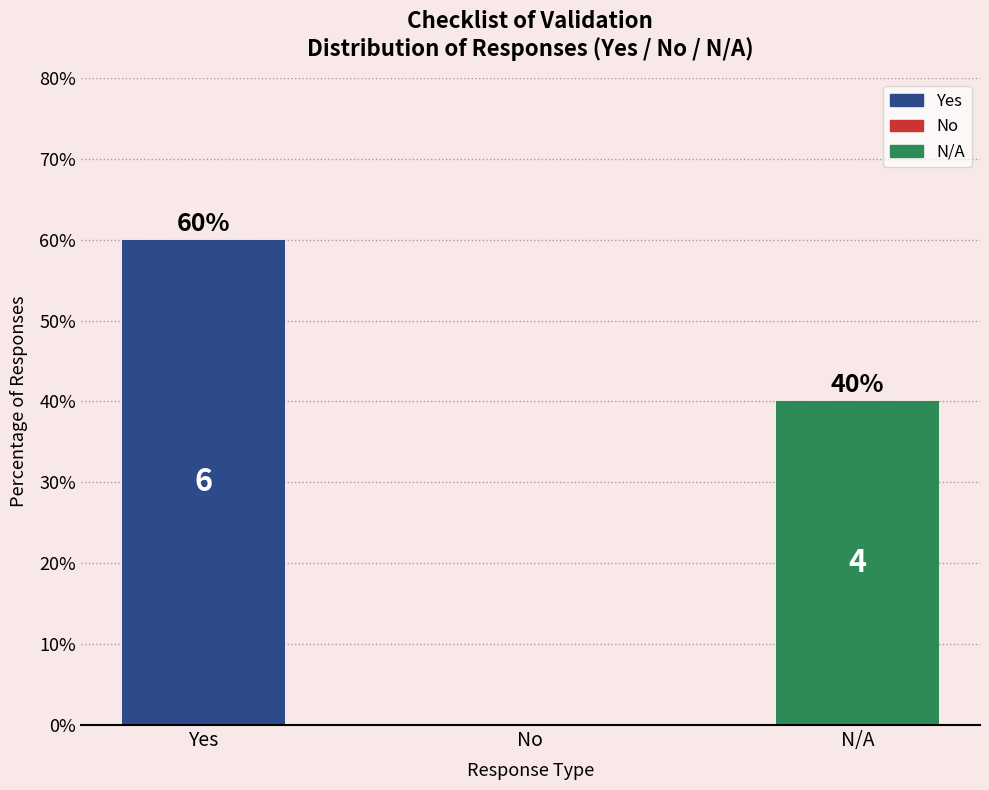

Reading right to left, what are all the values shown in this chart?

N/A=40	No=0	Yes=60